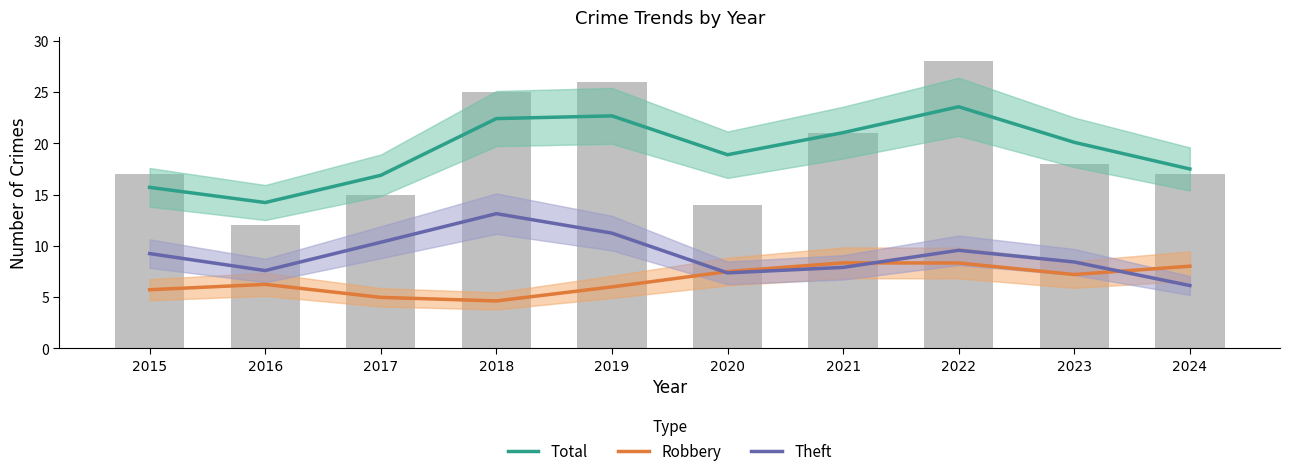

Which series has the widest spread of values?

Total